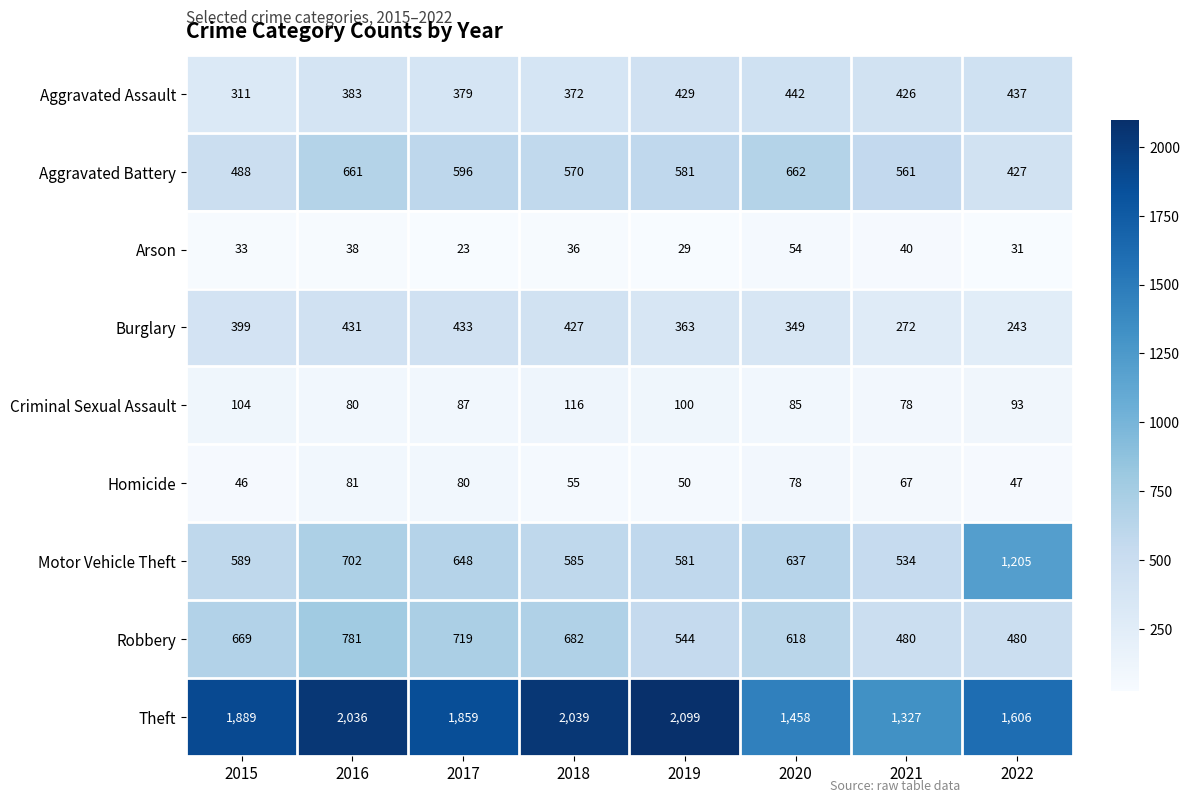

Rank the series at 2021 from highest to lowest value.

Theft, Aggravated Battery, Motor Vehicle Theft, Robbery, Aggravated Assault, Burglary, Criminal Sexual Assault, Homicide, Arson